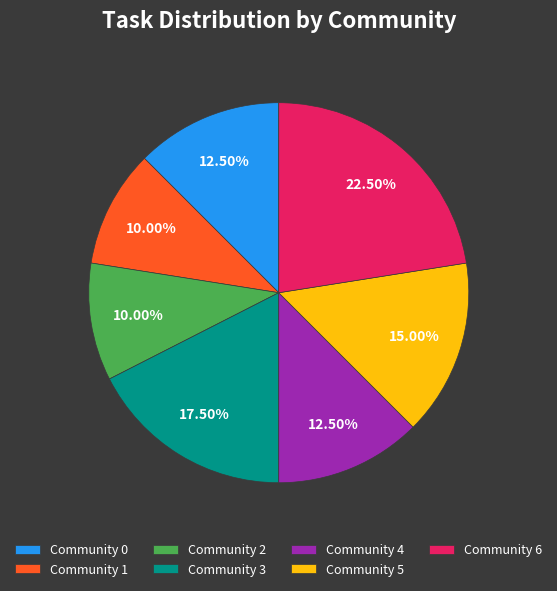

Is Community 1 the majority of the pie?

No